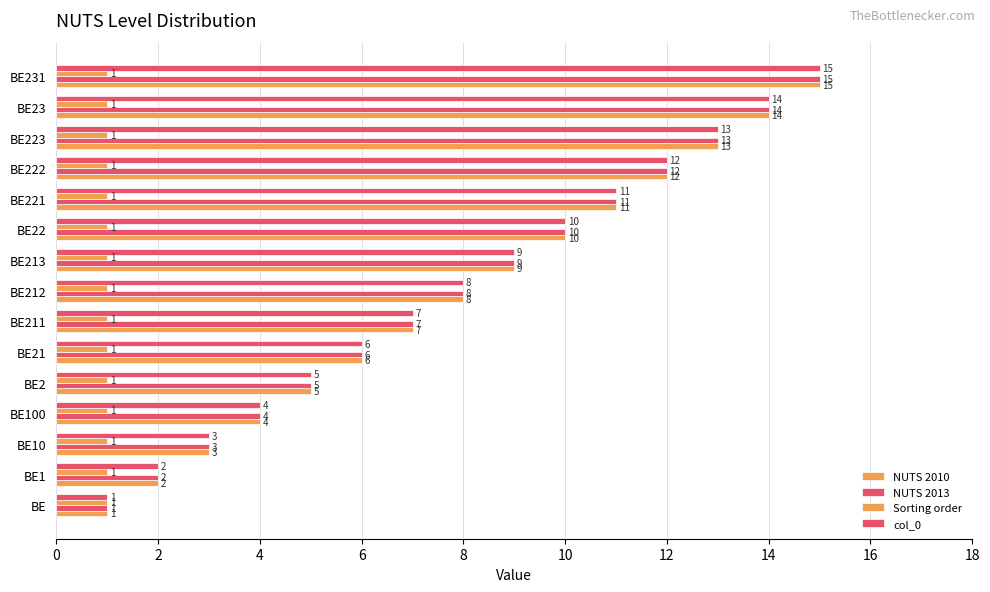

How many data points does each series have?

15